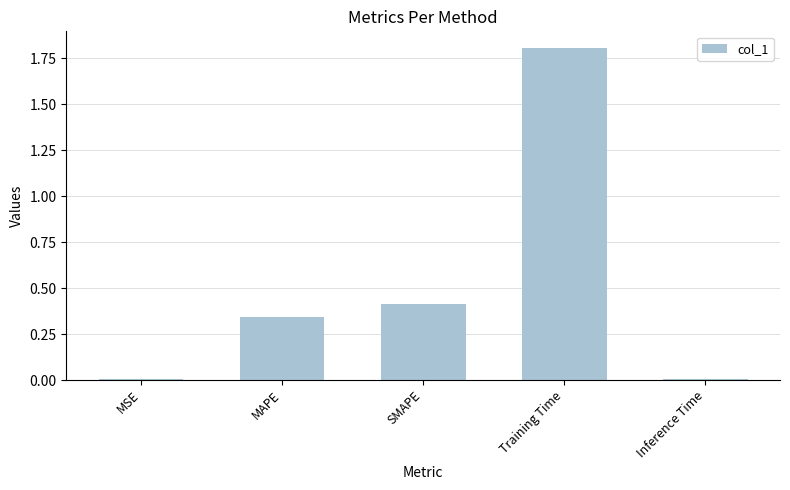

Which has a higher value, SMAPE or MSE?

SMAPE